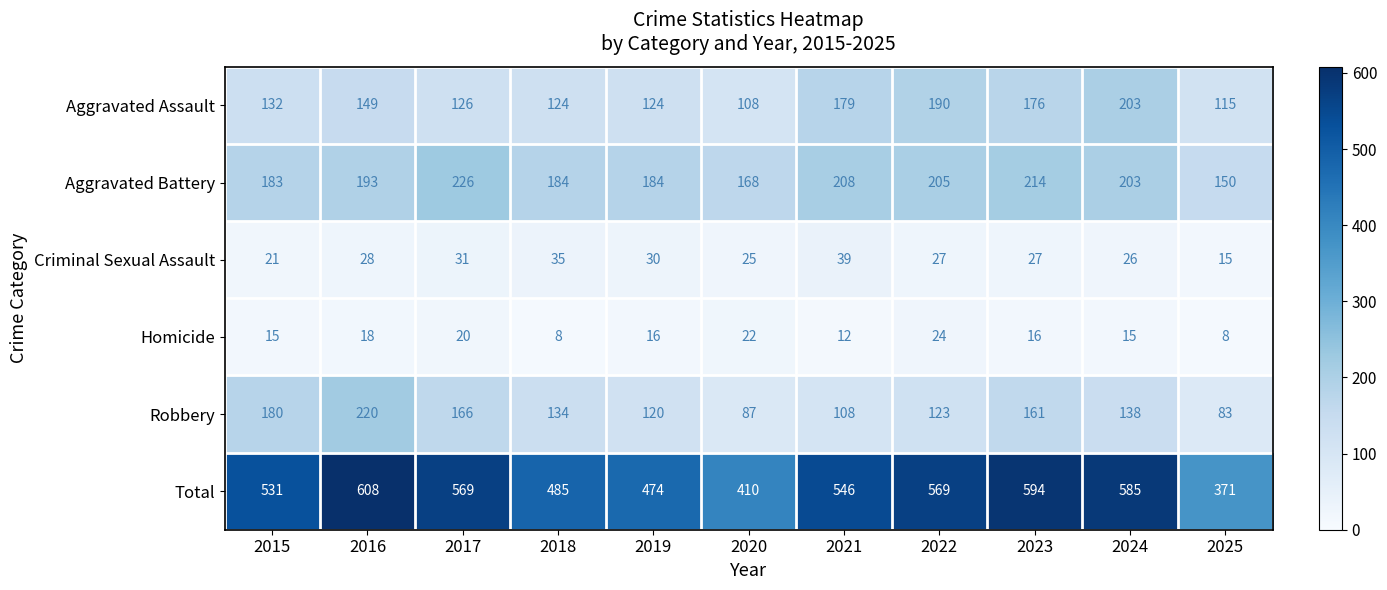

What is the total value across all series at 2015?

1062